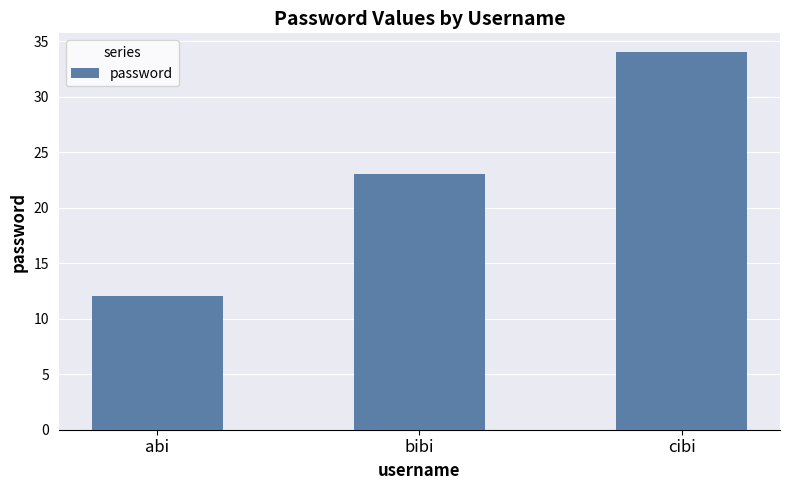

Where is the data nearest to the value 23?

bibi